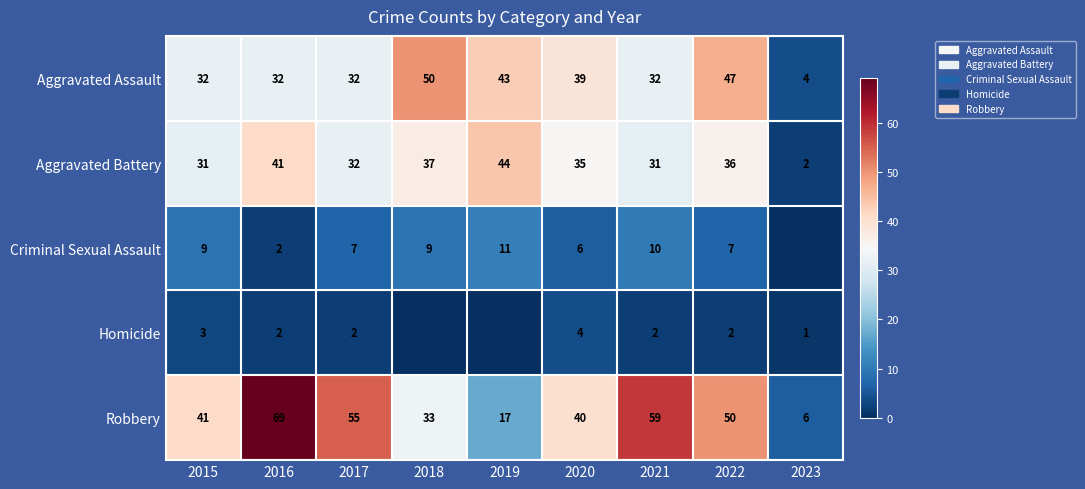

Rank the series at 2021 from lowest to highest value.

Homicide, Criminal Sexual Assault, Aggravated Battery, Aggravated Assault, Robbery